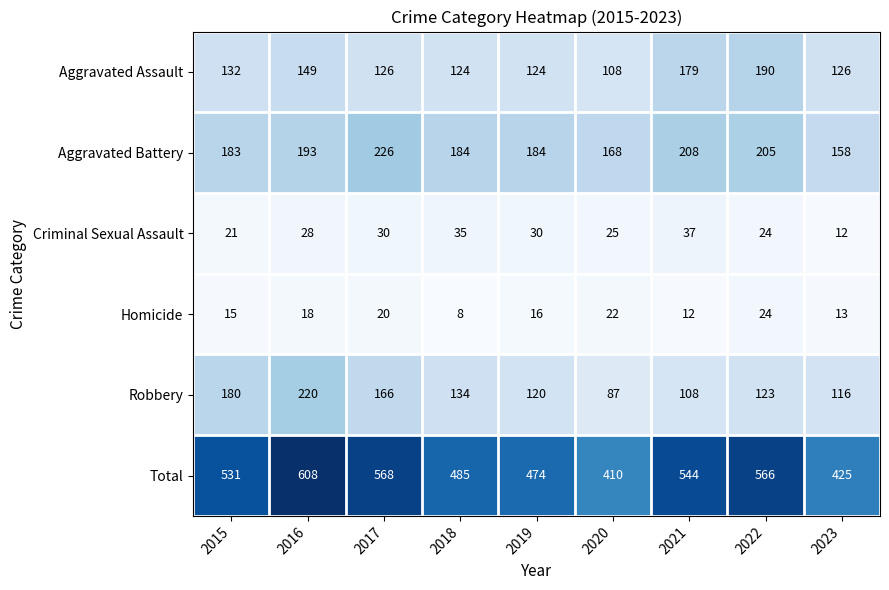

Rank the series at 2020 from lowest to highest value.

Homicide, Criminal Sexual Assault, Robbery, Aggravated Assault, Aggravated Battery, Total